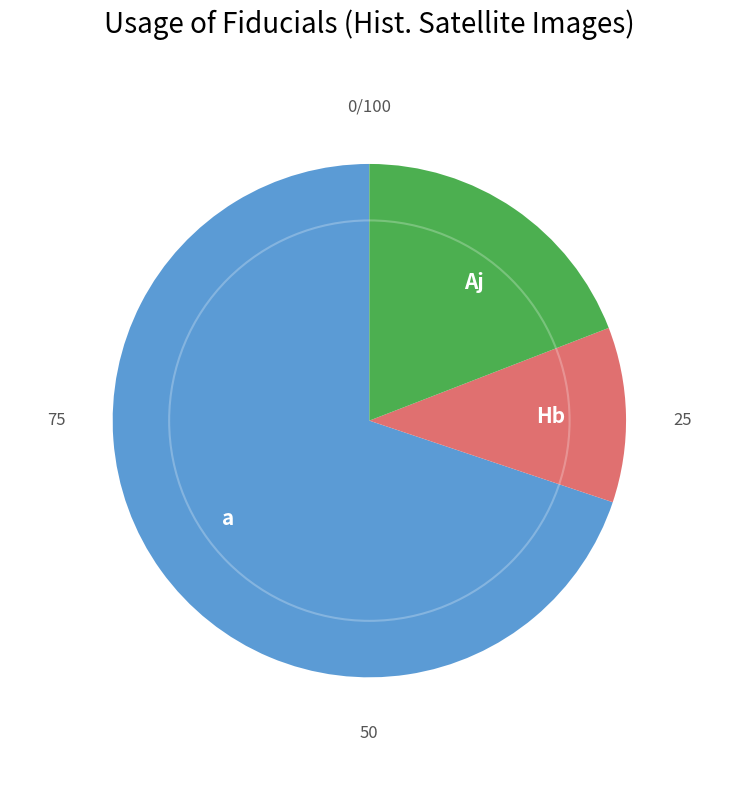

Rank the categories by value from highest to lowest.

a, Aj, Hb